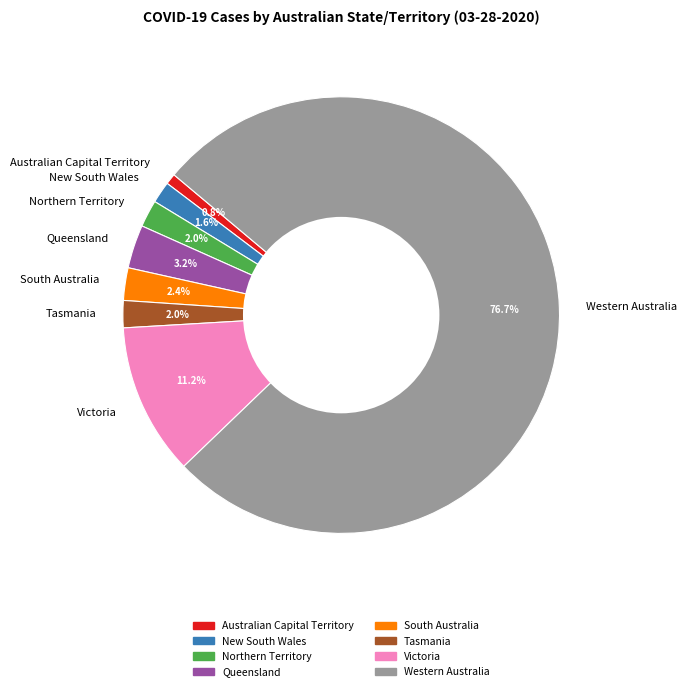

True or false: South Australia accounts for 8% of the total.

False